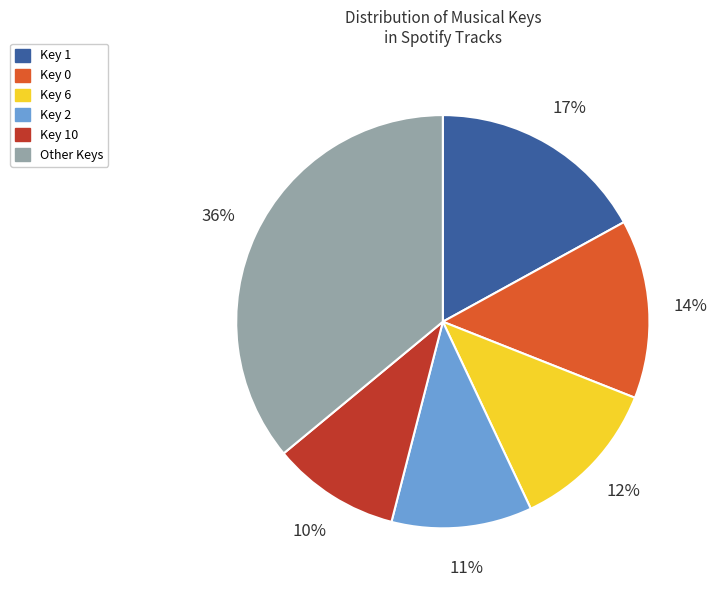

Which category has the biggest portion of the pie?

Other Keys